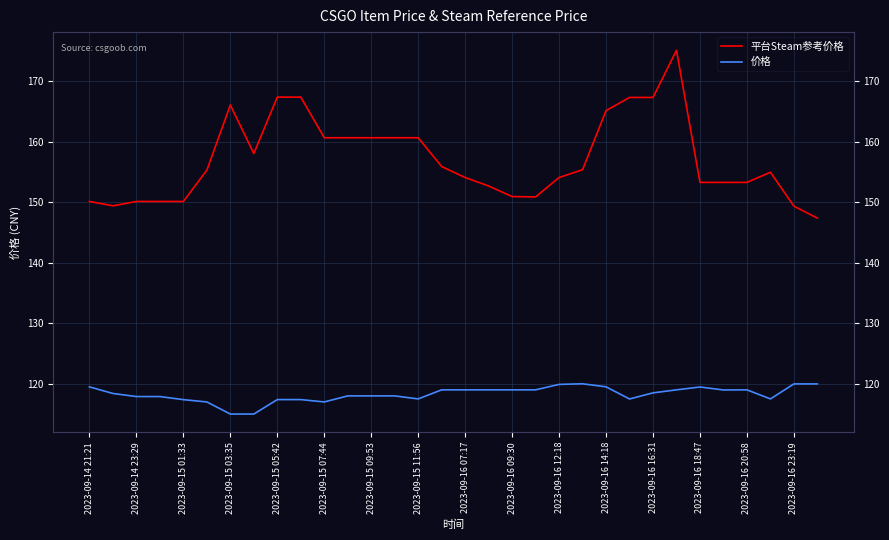

List the series in order of their overall mean, highest first.

平台Steam参考价格, 价格